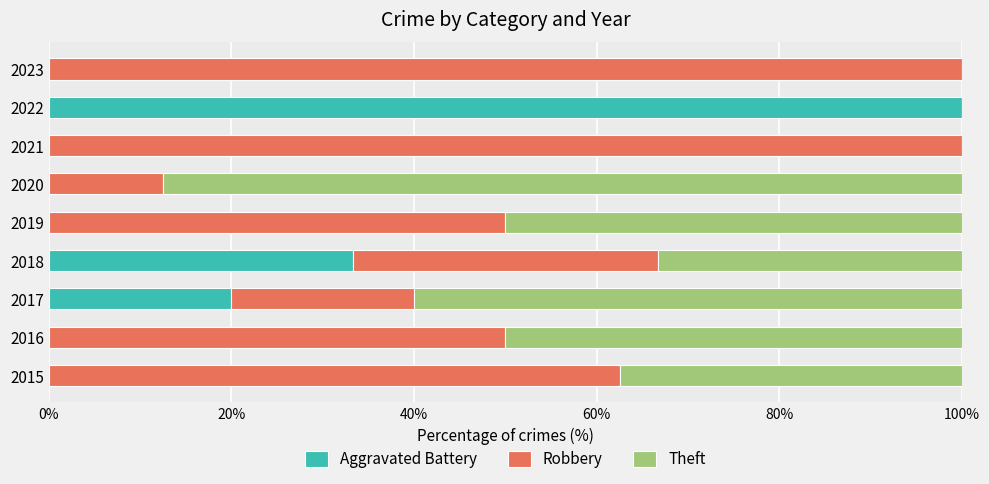

What are all the series names shown in the legend?

Aggravated Battery, Robbery, Theft